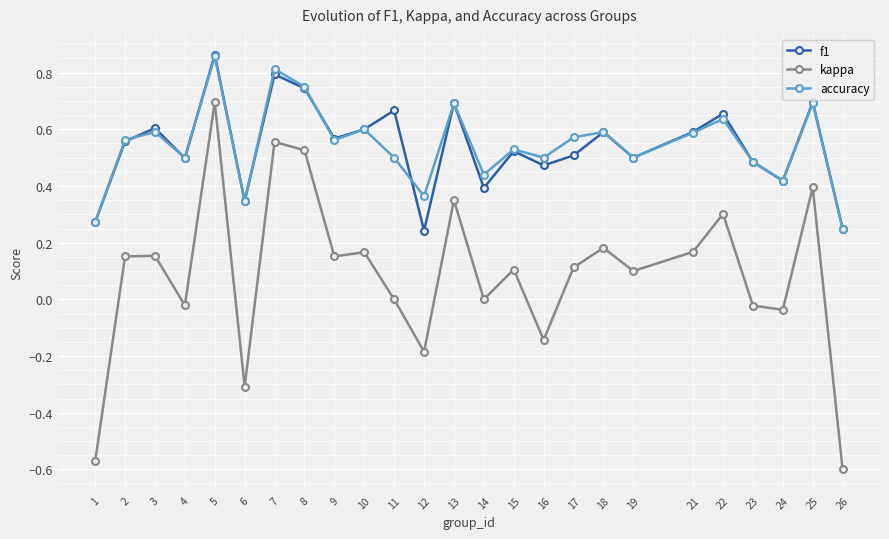

Which series changed the most between 15 and 26?

kappa